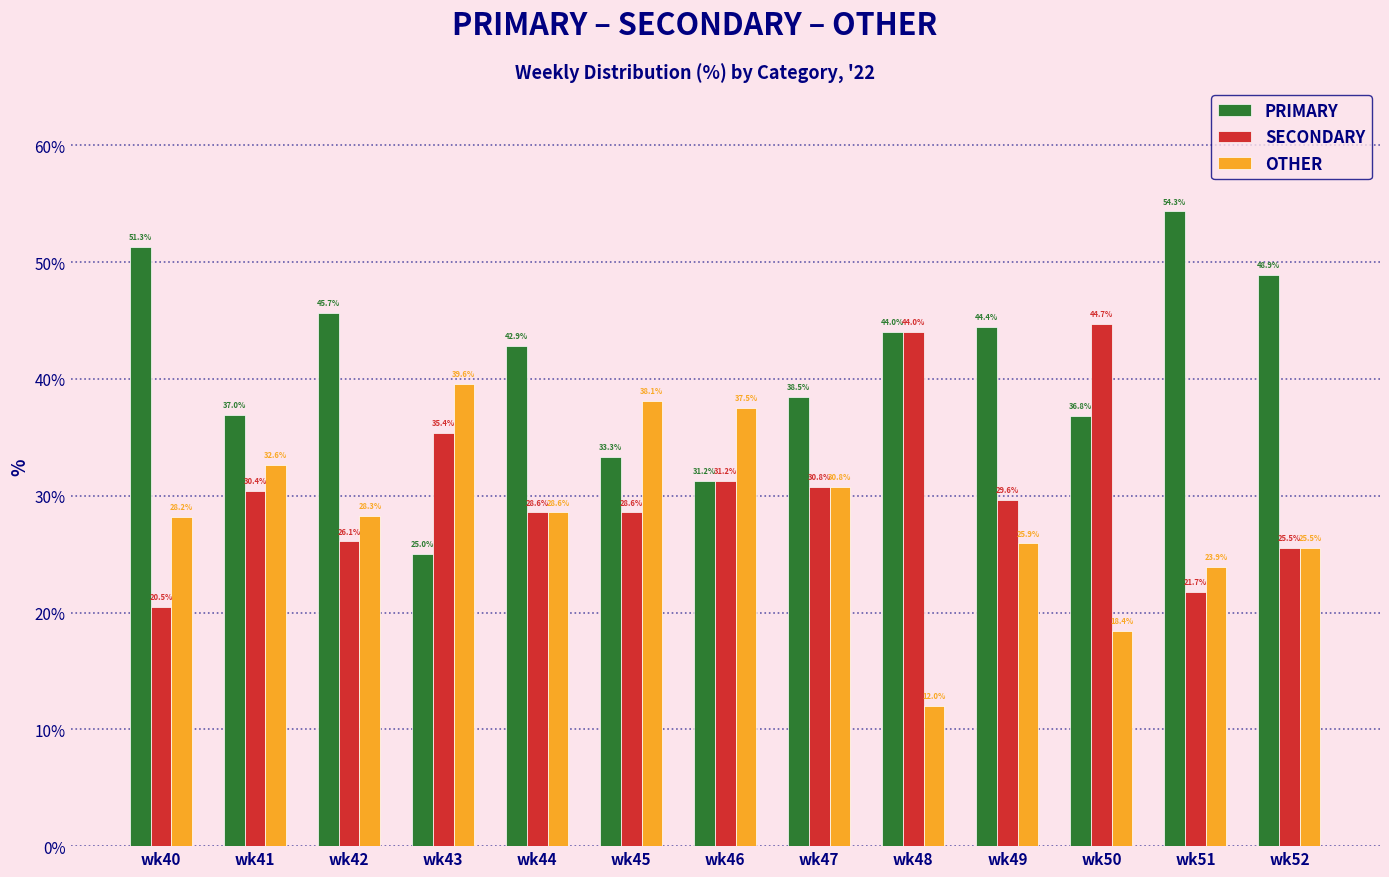

List the series in order of their peak value, lowest first.

OTHER, SECONDARY, PRIMARY